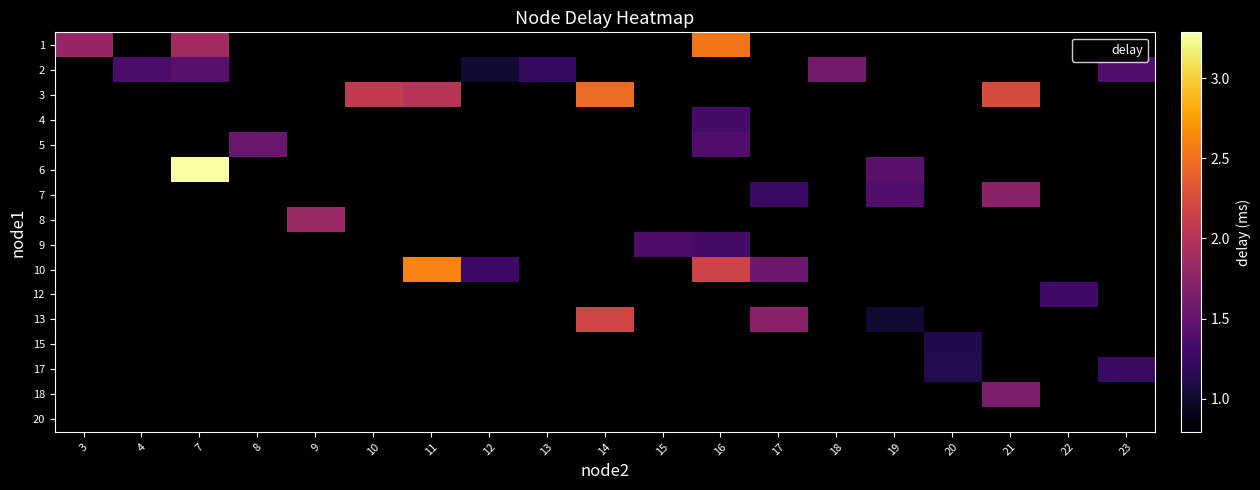

Between 21 and 11, which is larger?

11